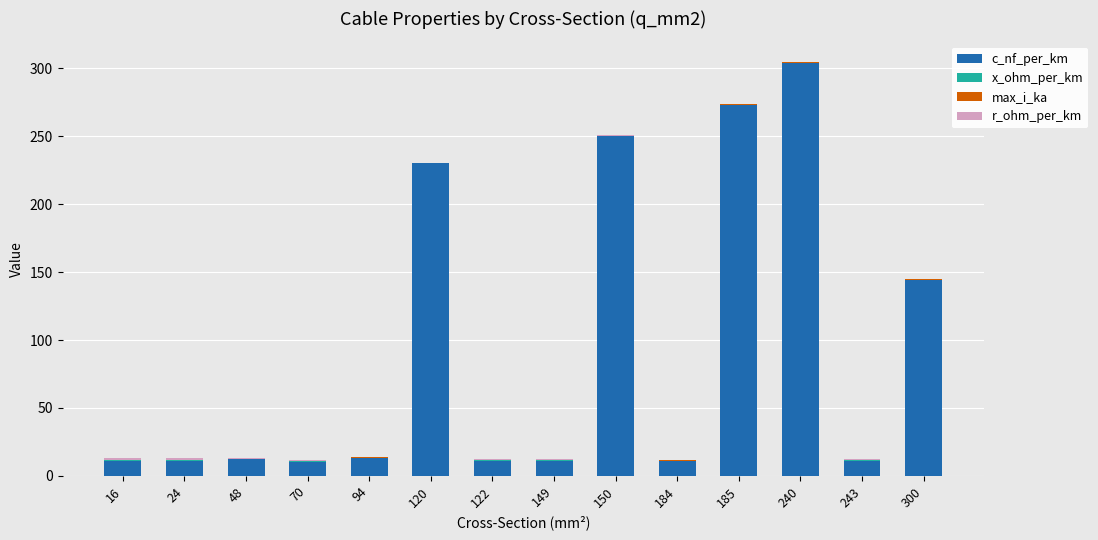

At which label does c_nf_per_km reach its peak?

240